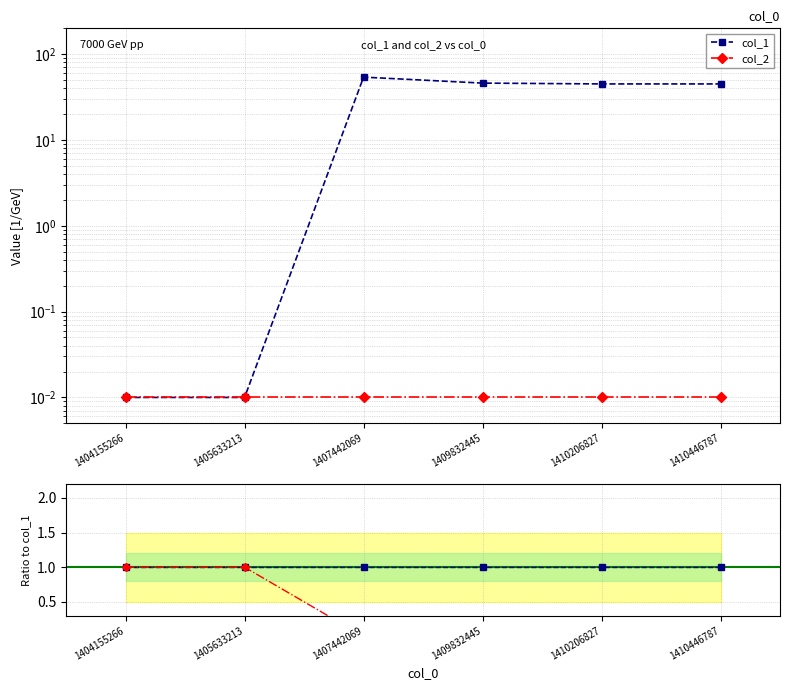

True or false: col_2 and col_1 cross at least once.

False